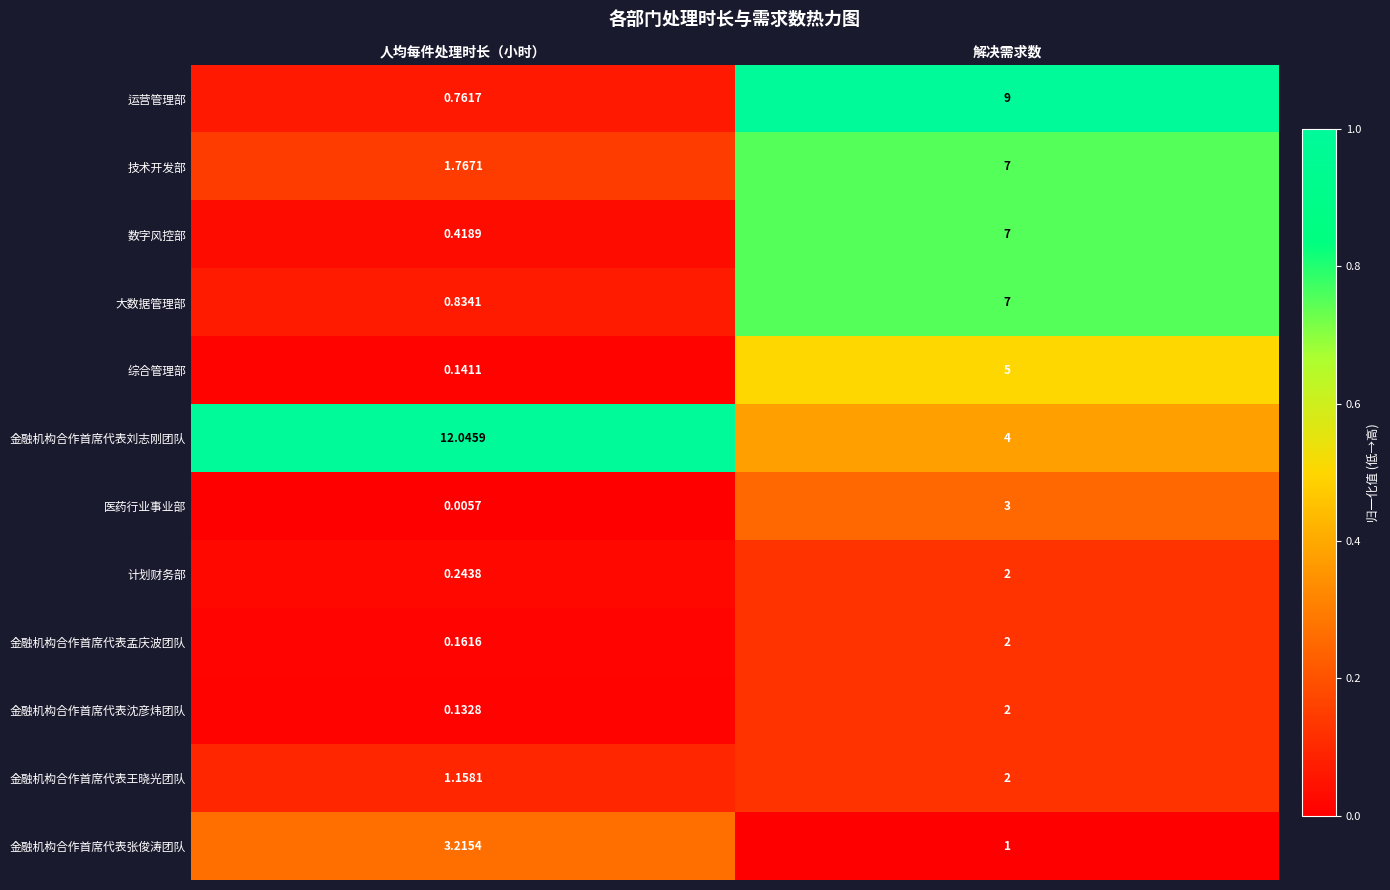

Which label corresponds to the largest value in the chart?

人均每件处理时长（小时）